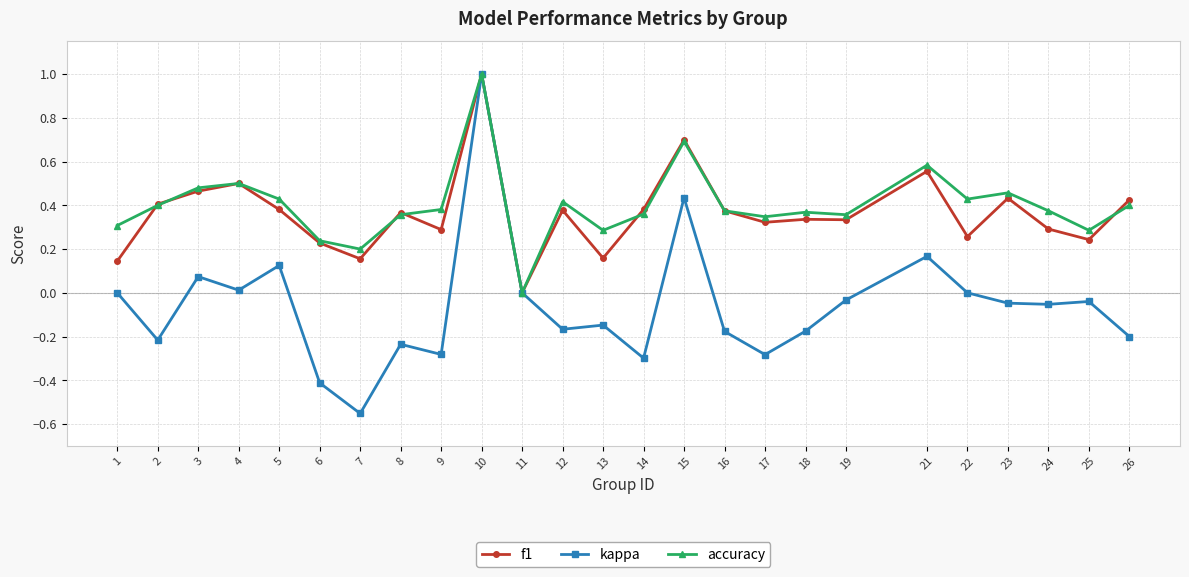

Which series has the largest range (max minus min)?

kappa